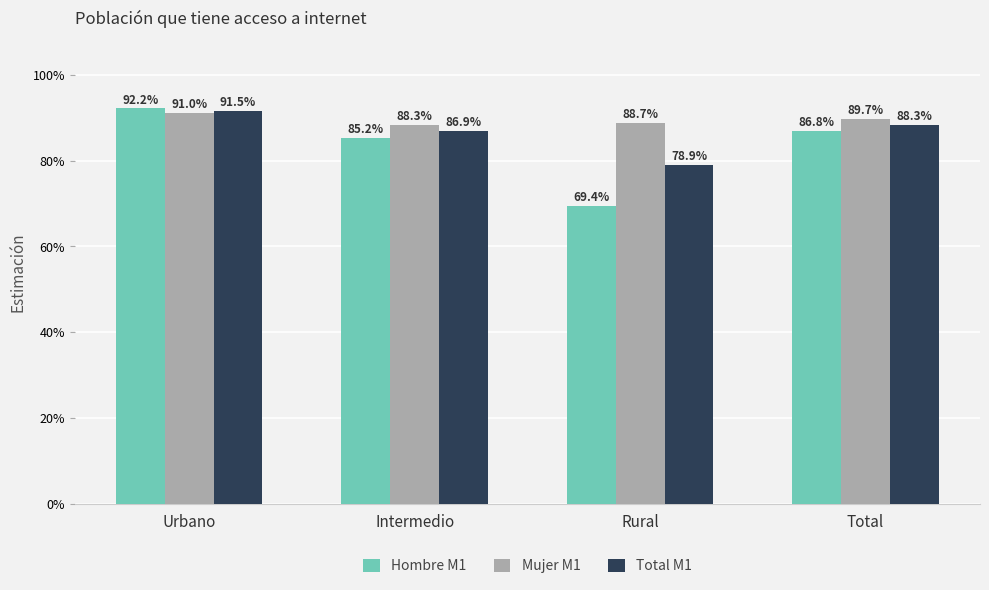

Does the chart contain stacked bars?

No